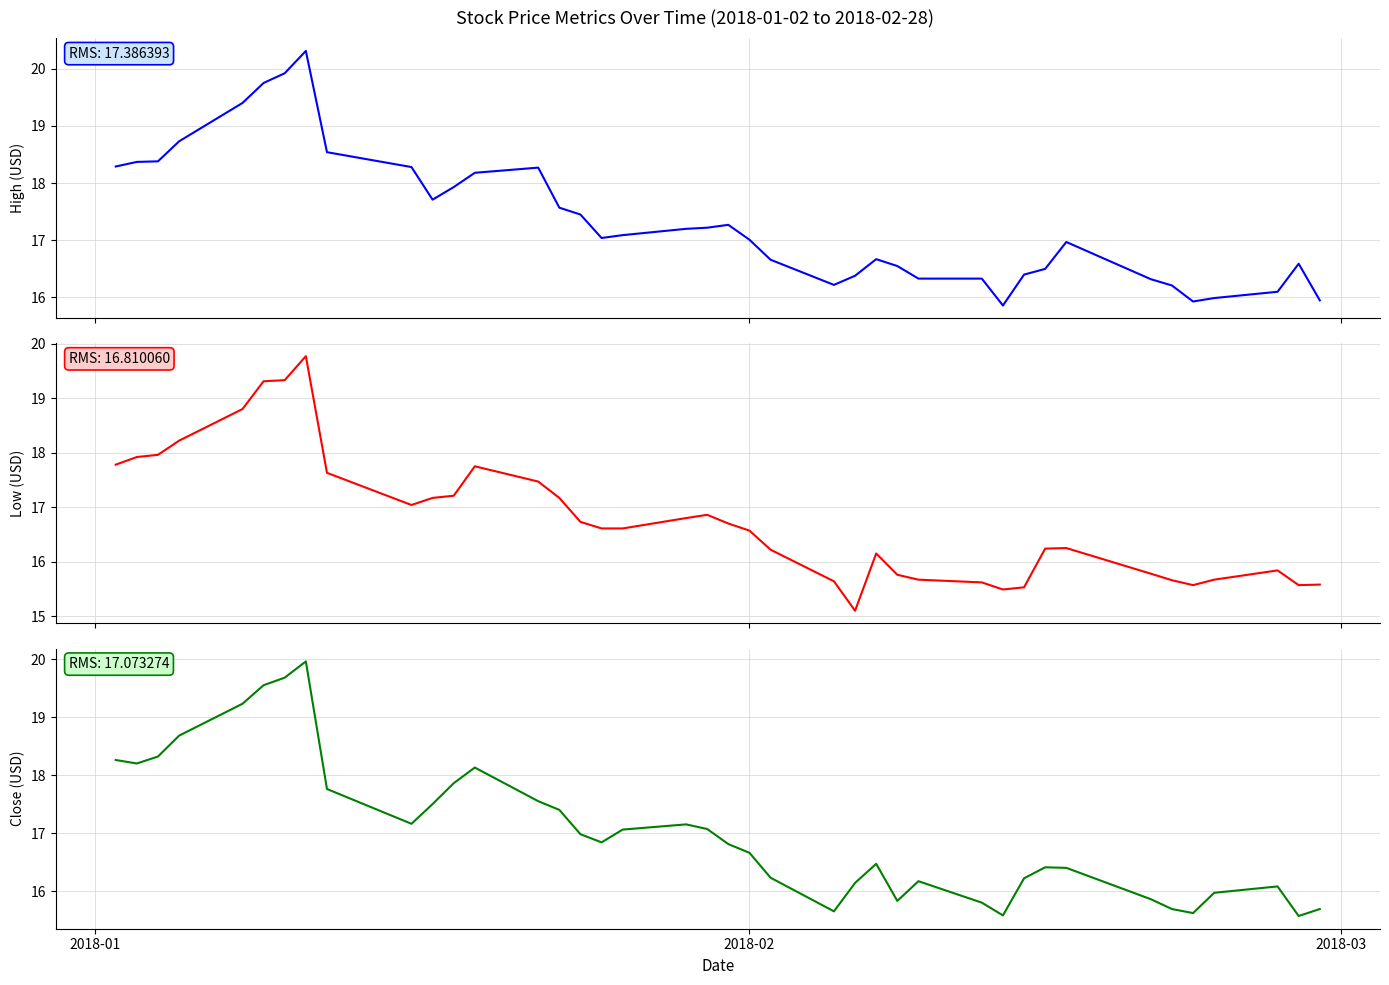

True or false: High and Low cross at least once.

False